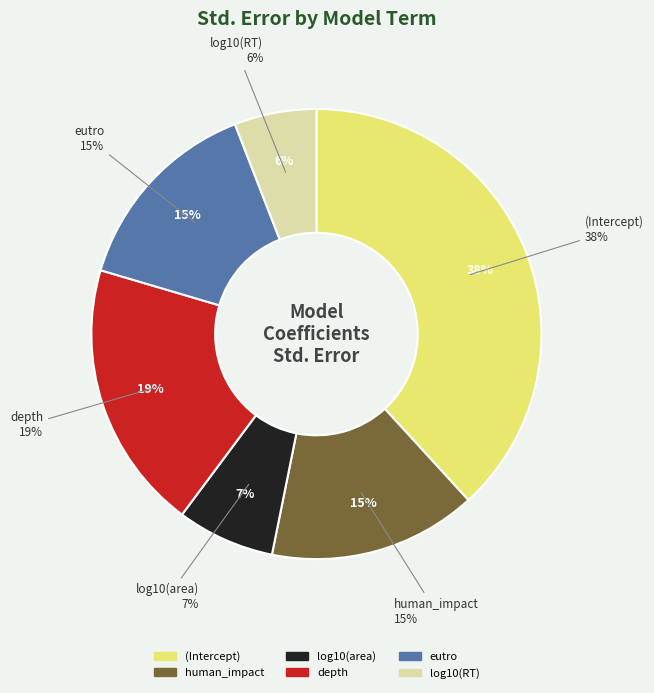

Rank the categories by value from highest to lowest.

(Intercept), depth, human_impact, eutro, log10(area), log10(RT)